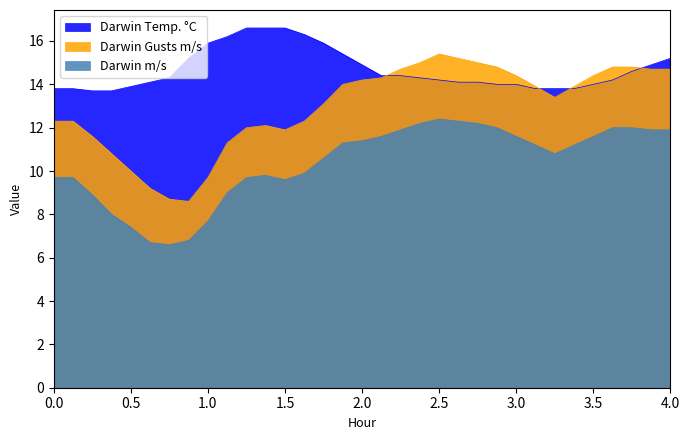

True or false: Darwin Temp. °C and Darwin m/s intersect in this chart.

False